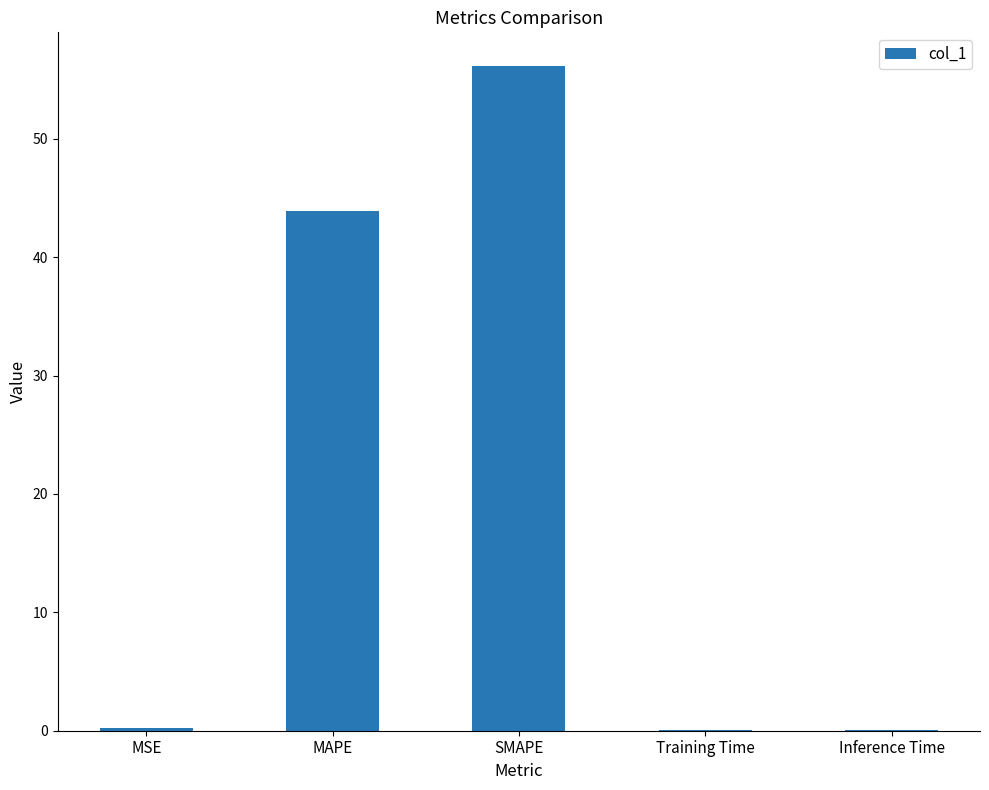

What is the average value?

20.1